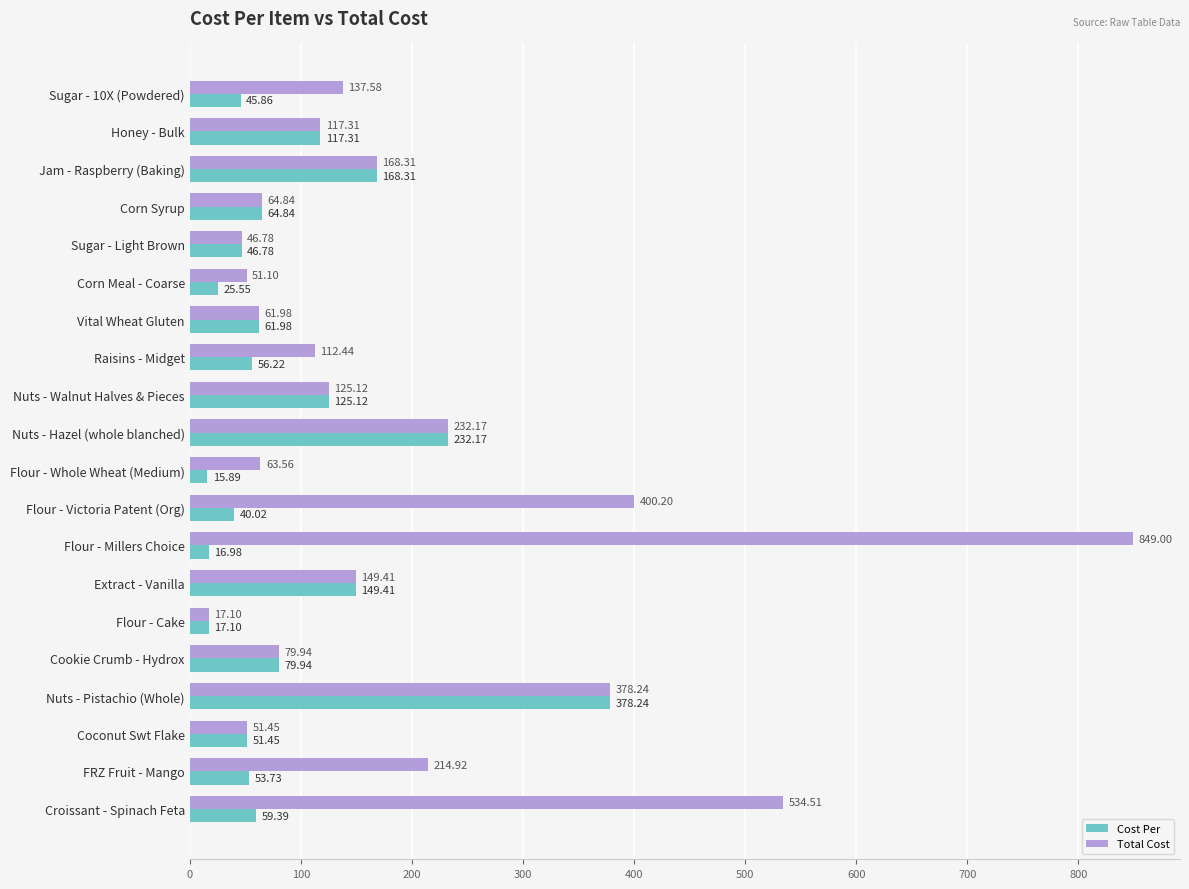

Which series has the widest spread of values?

Total Cost